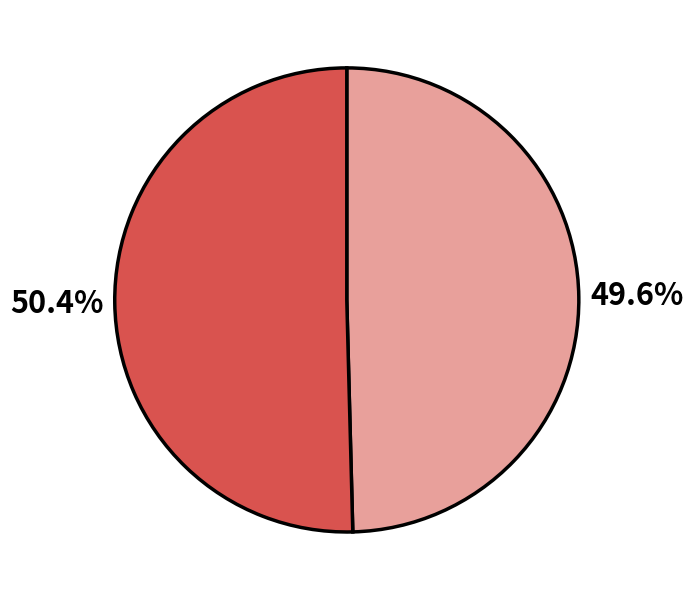

Does any single category account for the majority?

Yes